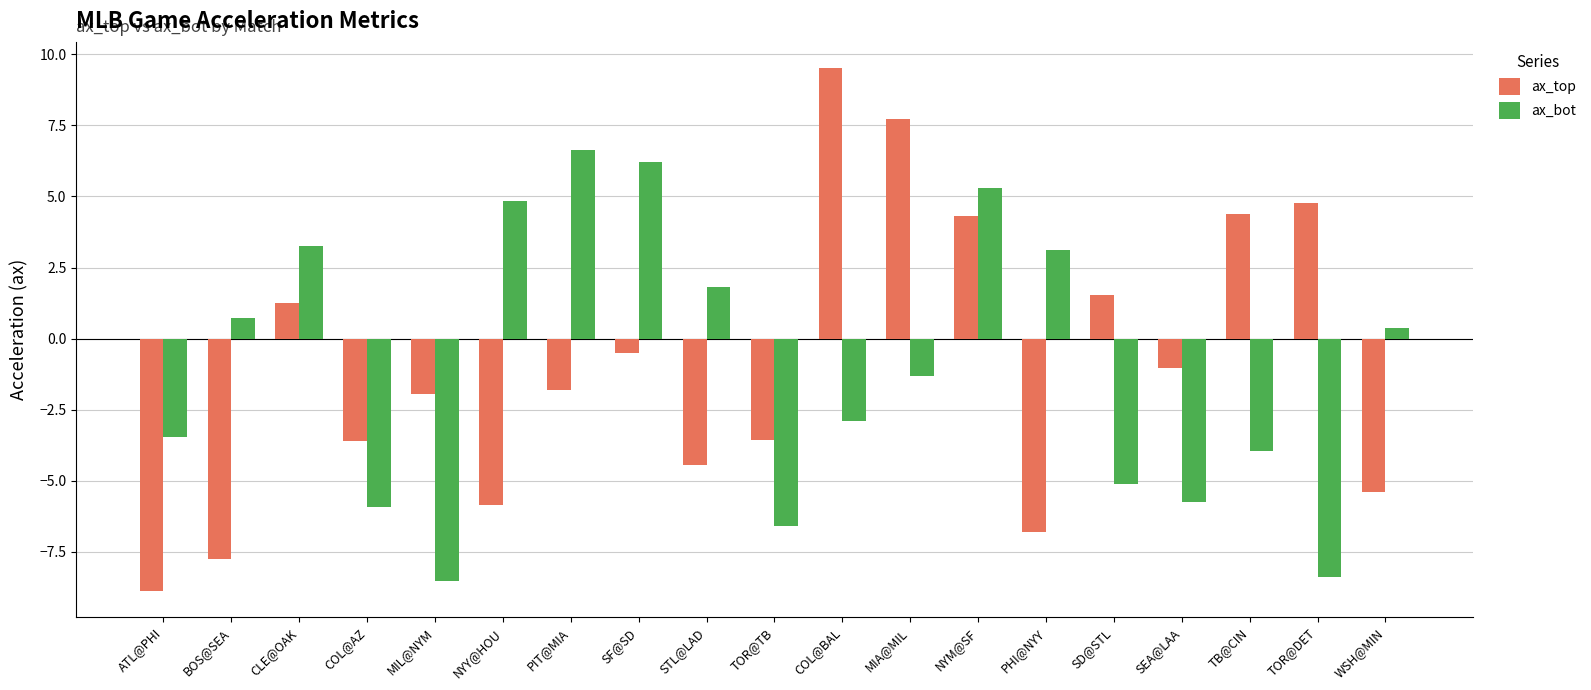

What is the label of the 4th bar from the left?

COL@AZ